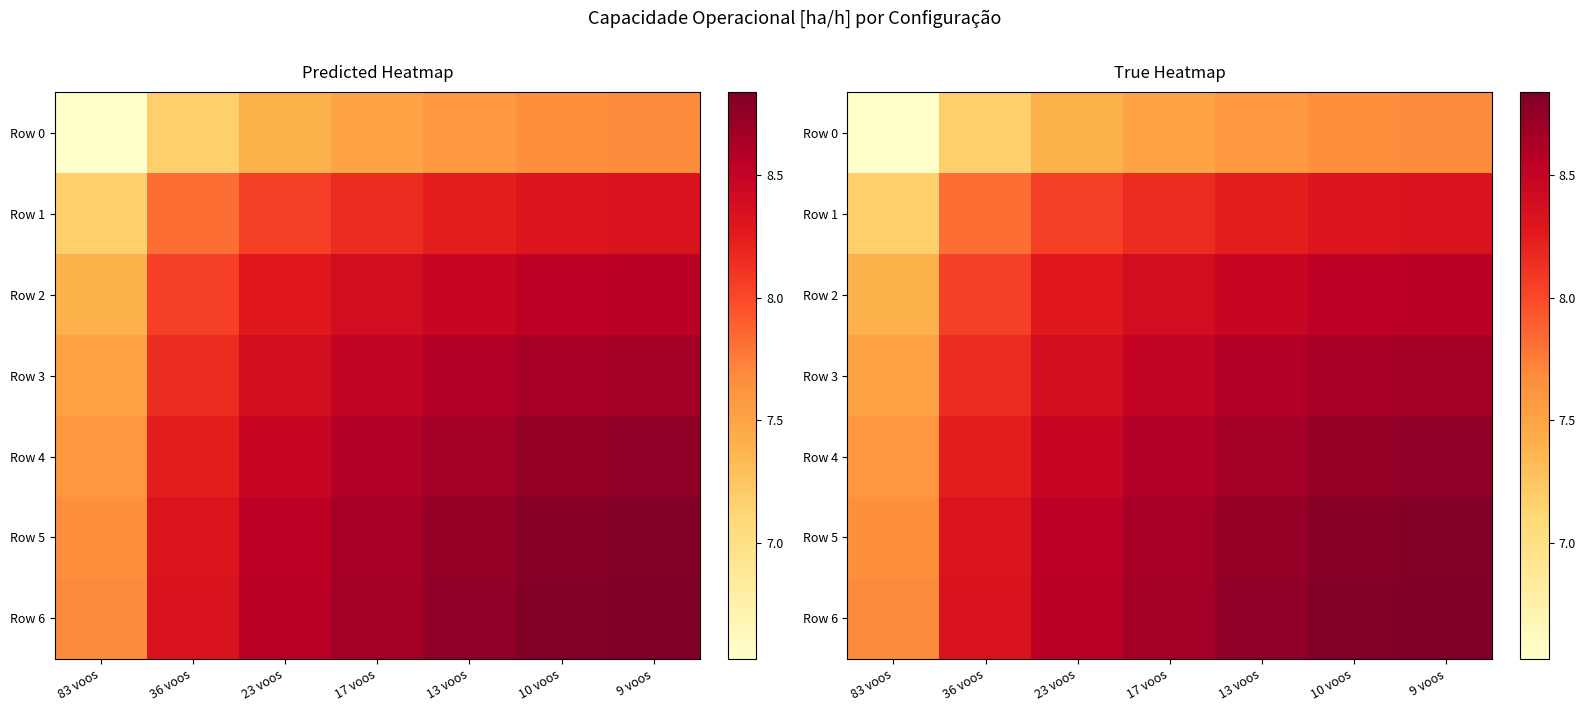

How many series are shown in this chart?

7